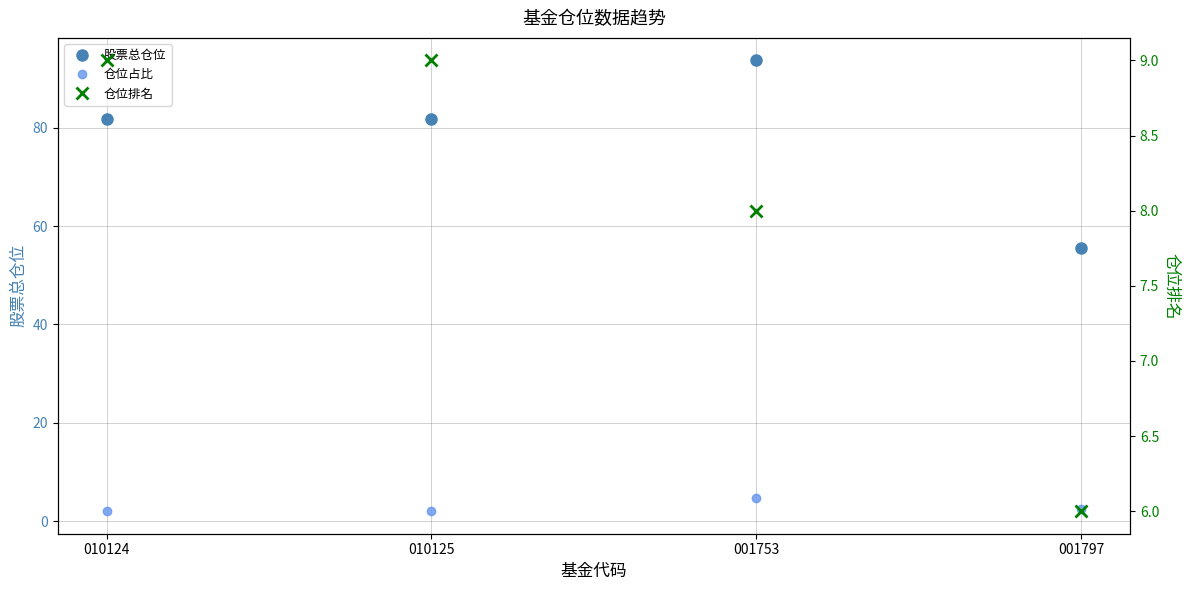

What is the label of the 3rd point from the right?

010125